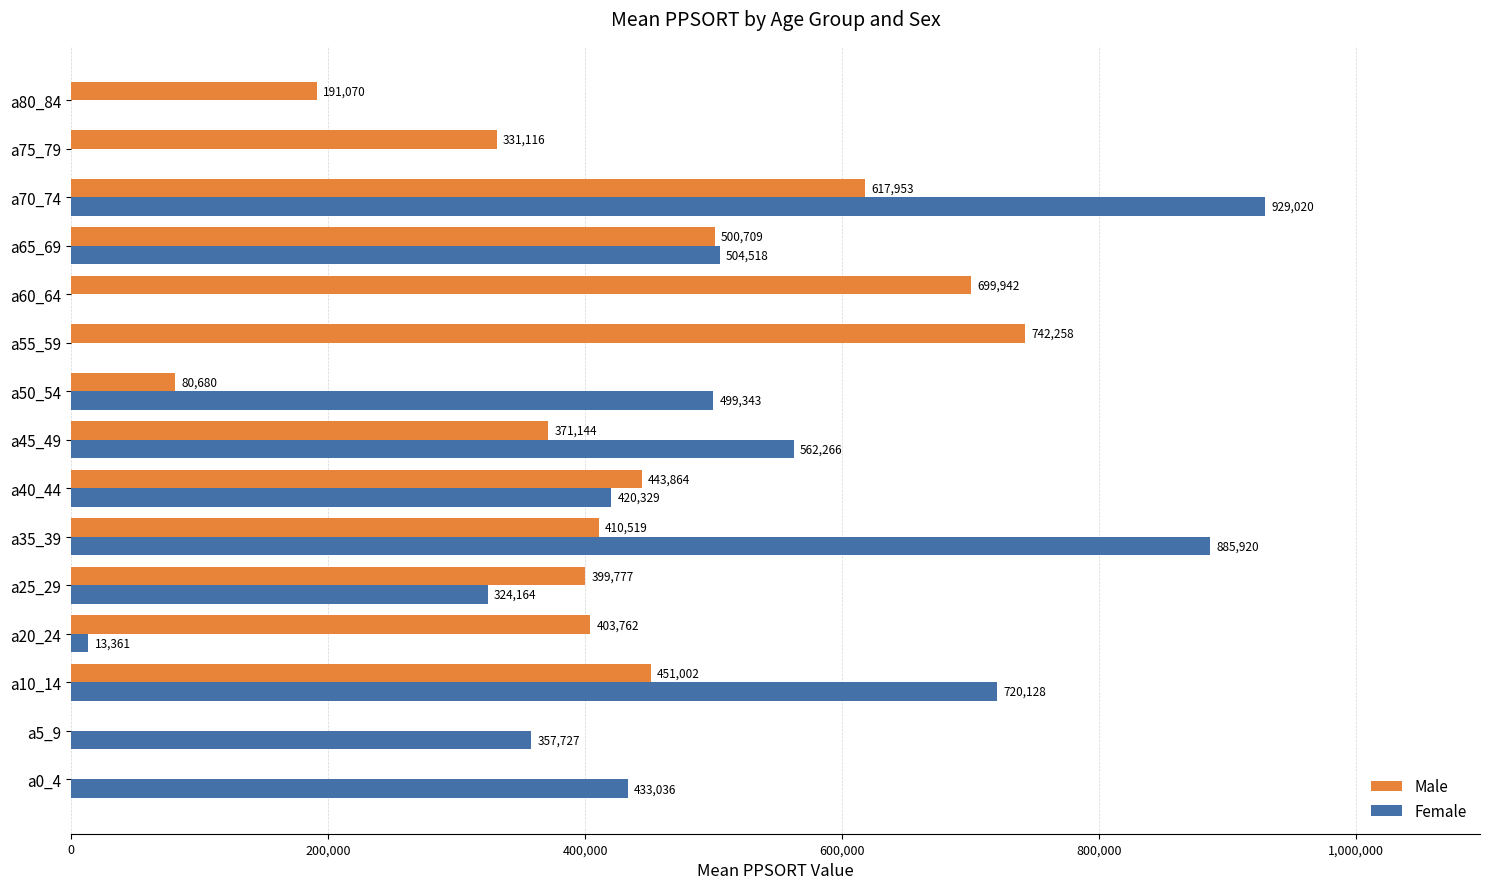

How many data points does each series have?

15